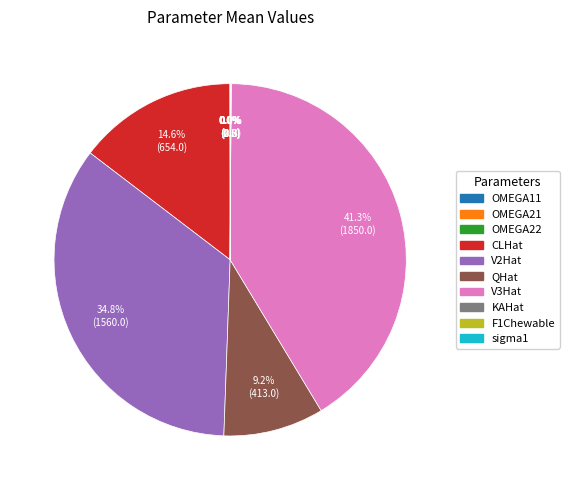

Does V3Hat account for over 50% of the chart?

No